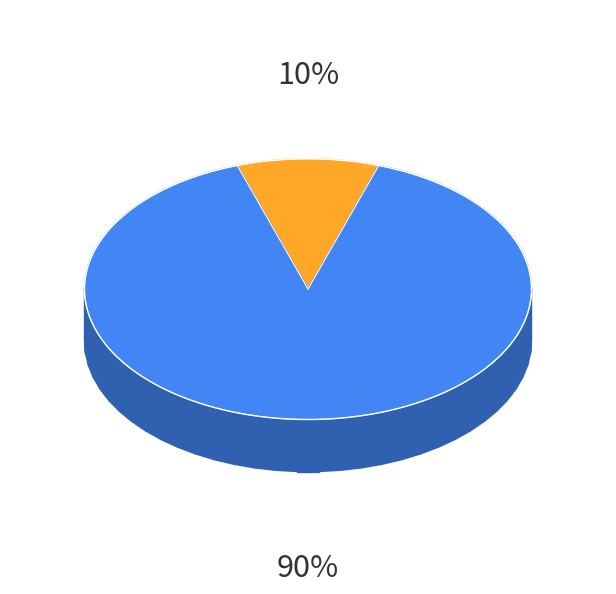

Does AID=0 represent more than half of the total?

No